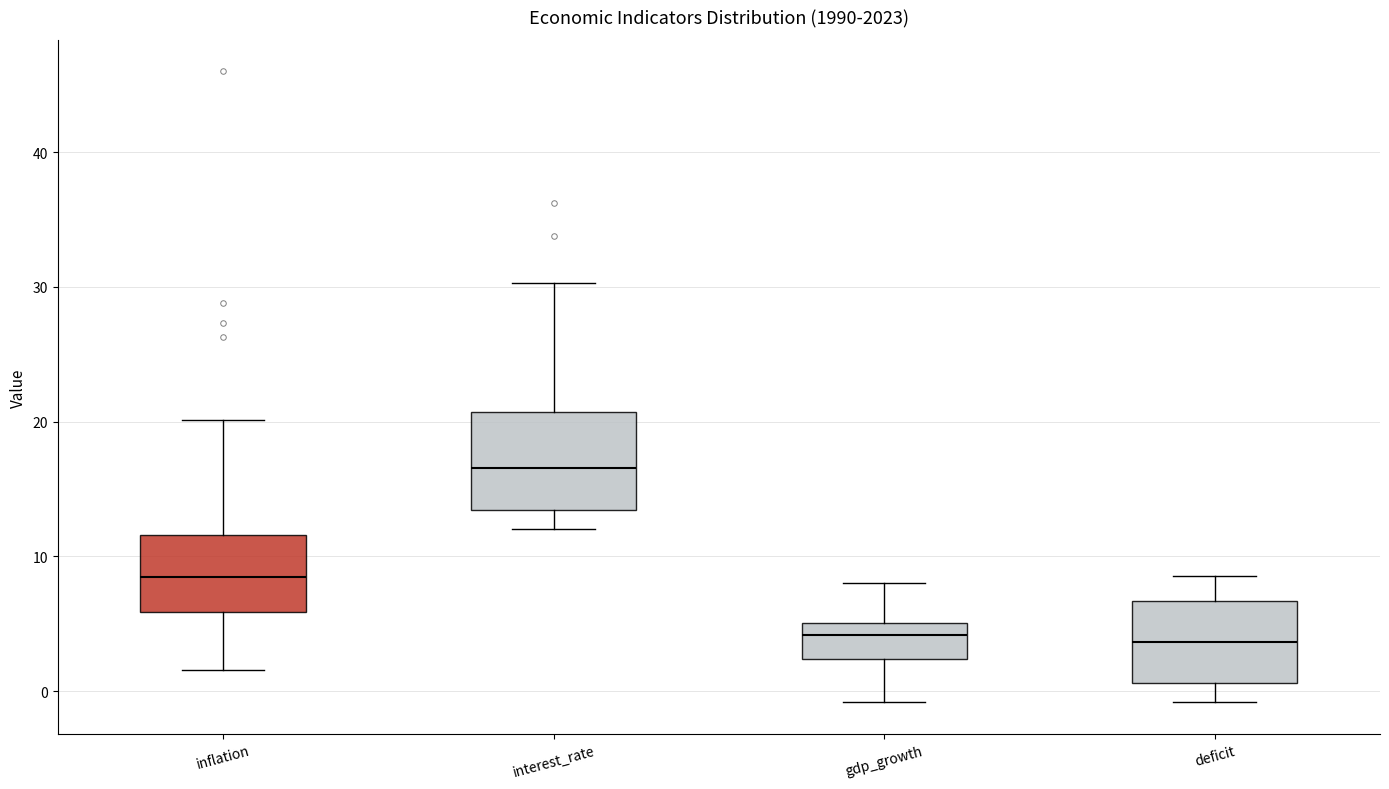

Comparing the boxes themselves (not the whiskers), which one is the tallest?

interest_rate